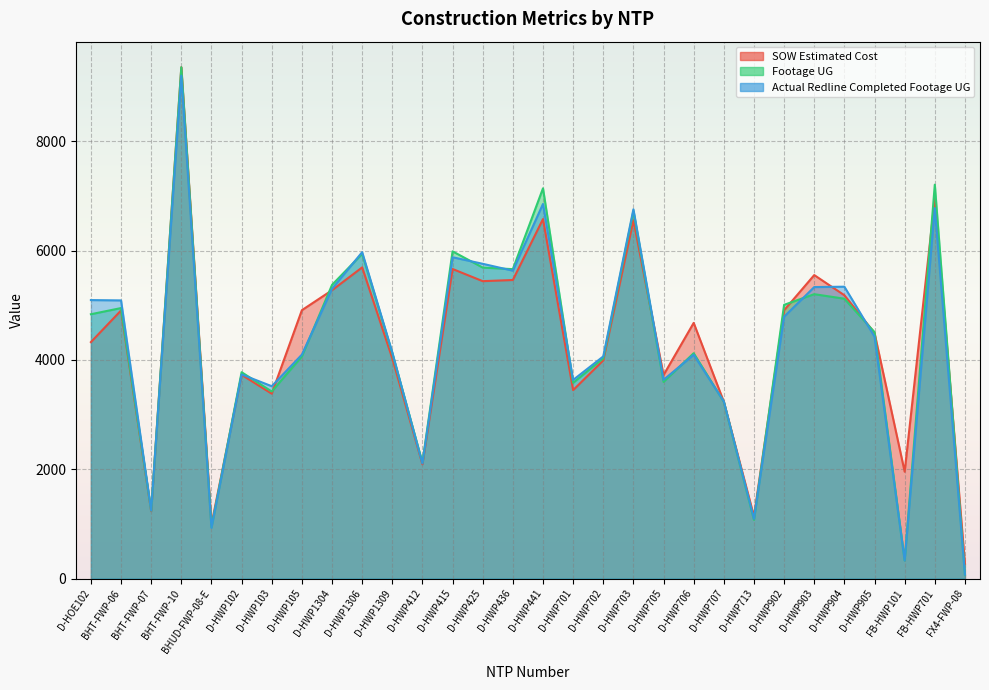

What is the spread (max minus min) of values at BHT-FWP-06?

183.8